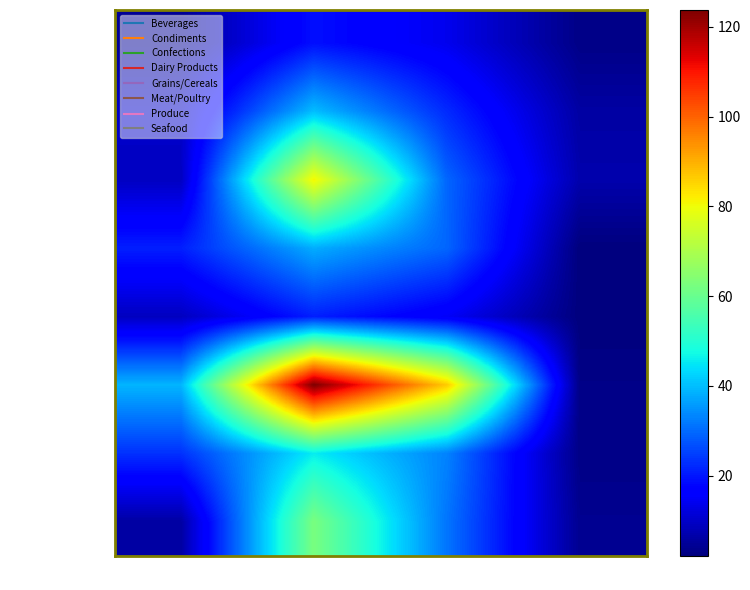

Which series has the widest spread of values?

Meat/Poultry